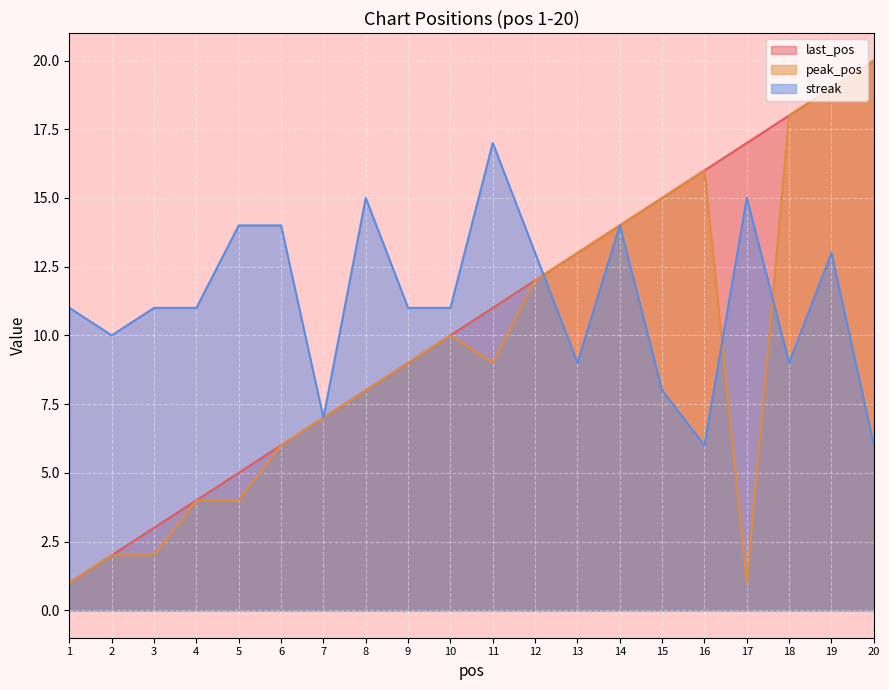

What value does the peak_pos series have at 16?

16